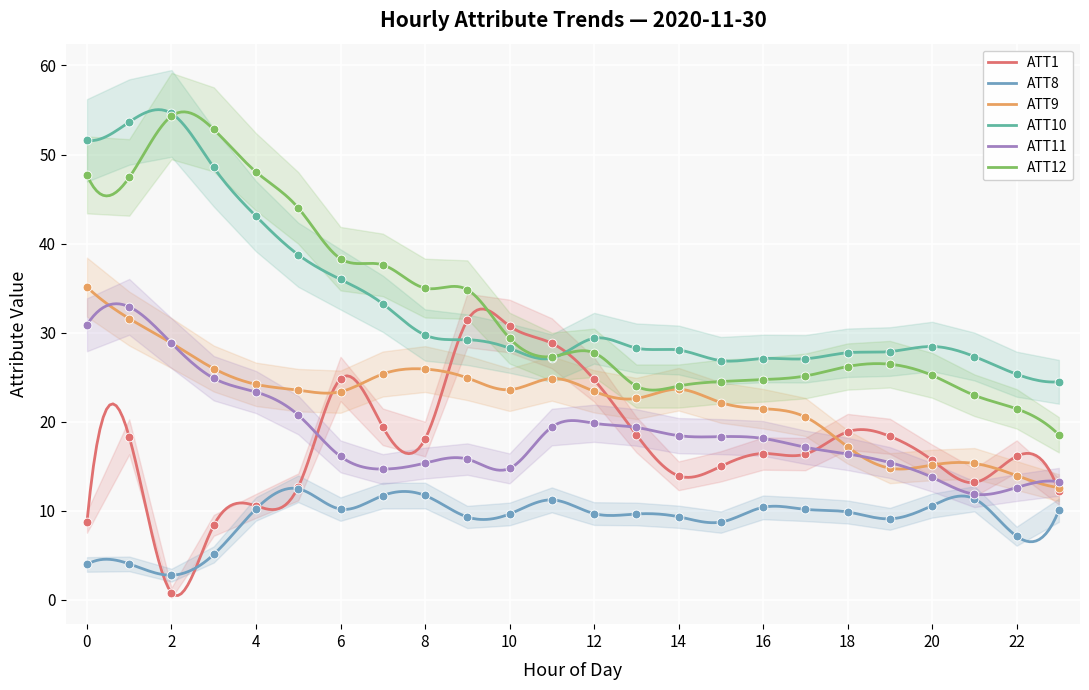

Which series reaches the minimum Y coordinate?

ATT1